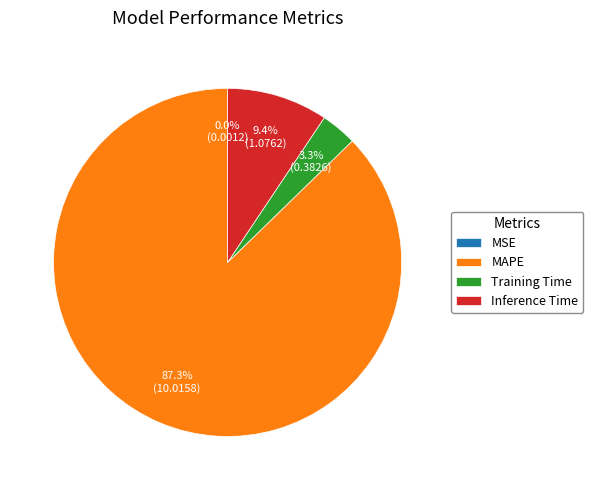

Between MAPE and Inference Time, which is larger?

MAPE